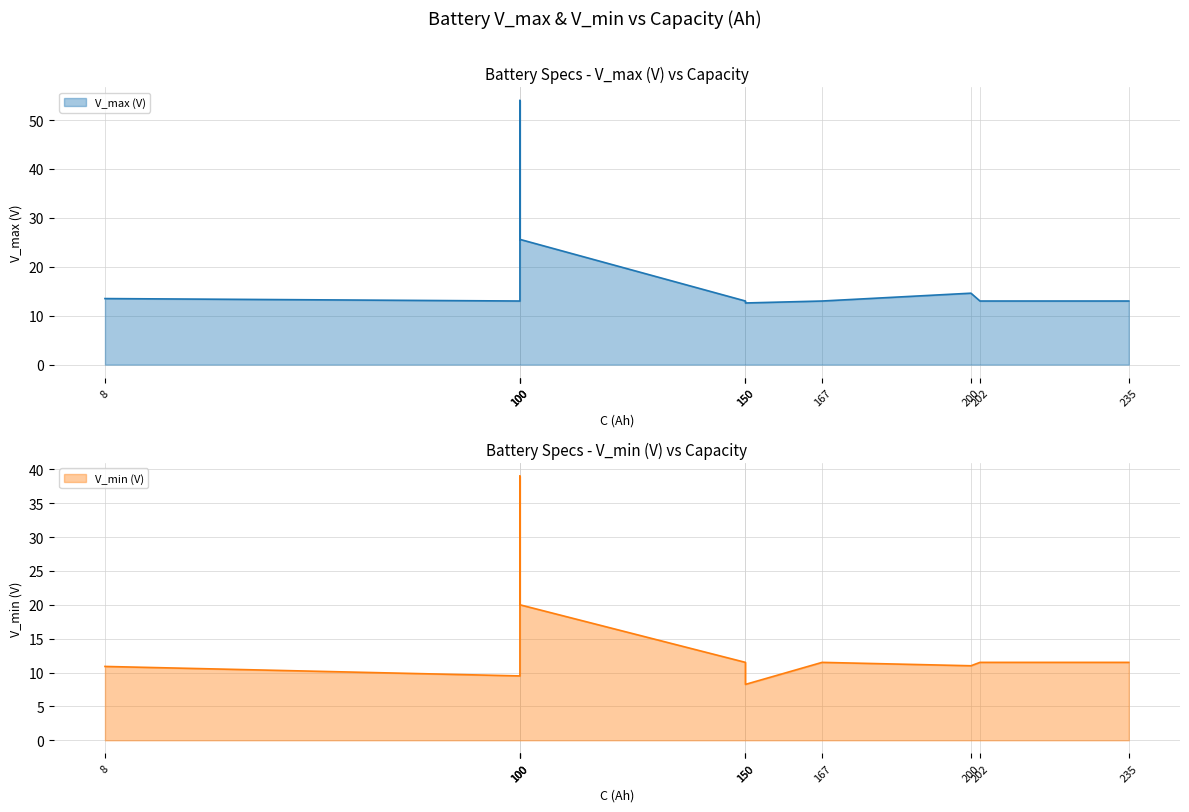

True or false: V_min (V) line has more than 2 points higher than both neighbors.

False